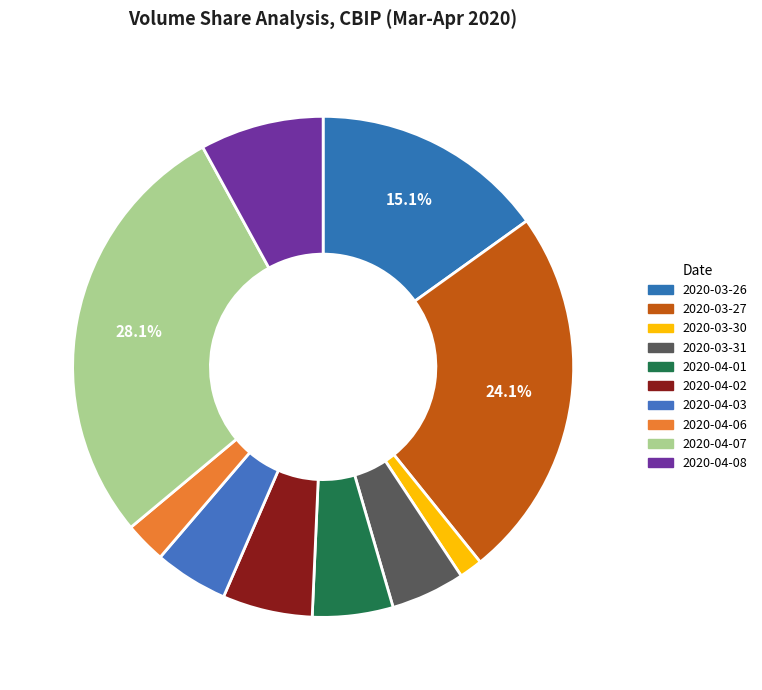

How many slices are in this pie chart?

10